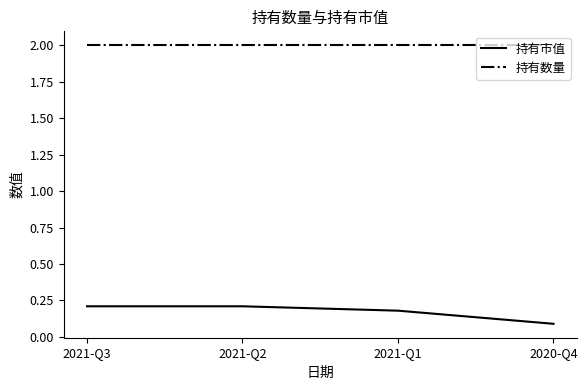

What position from the right is 2020-Q4?

1